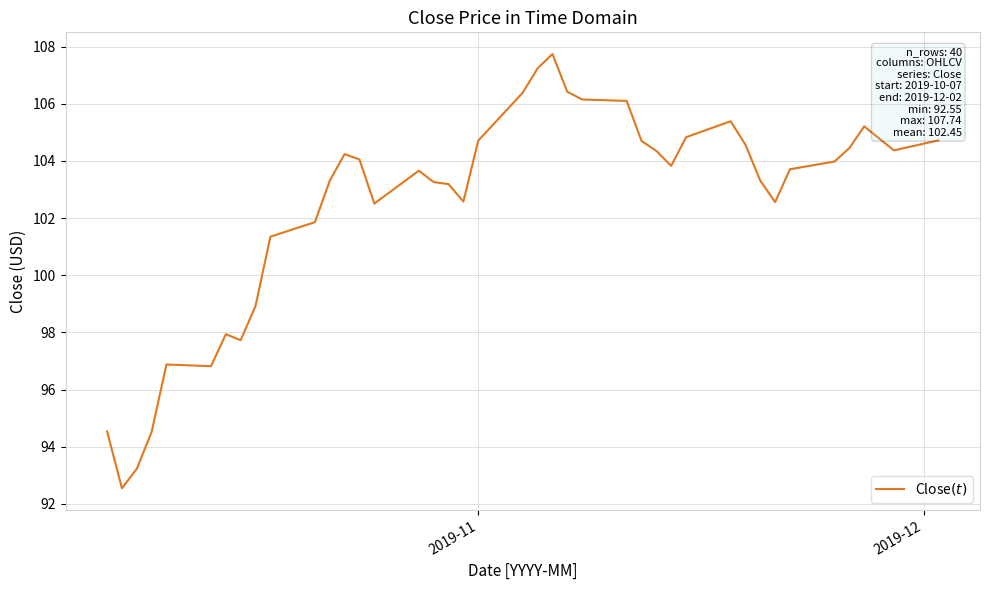

How many series are shown in this chart?

1